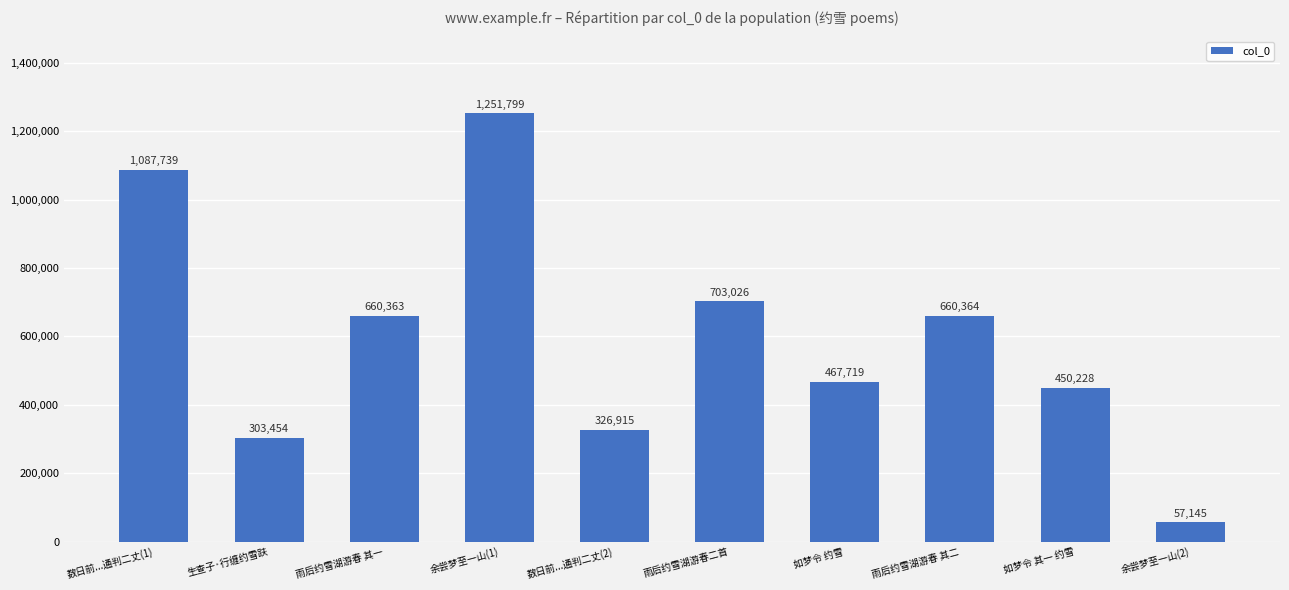

What position from the right is 如梦令 其一 约雪?

2